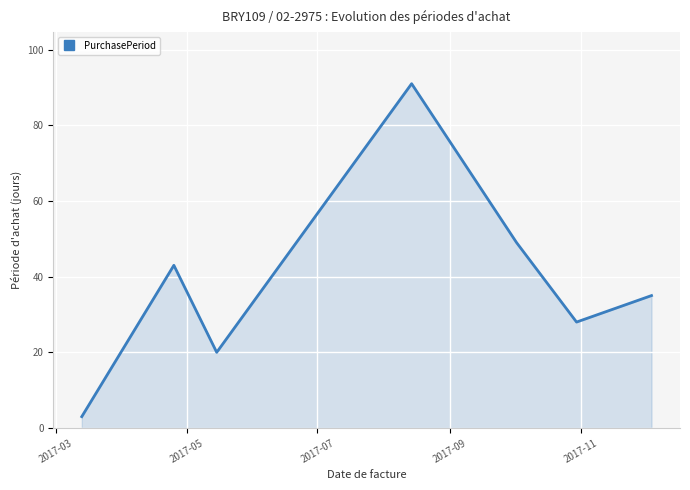

What is the maximum value shown in the chart?

91